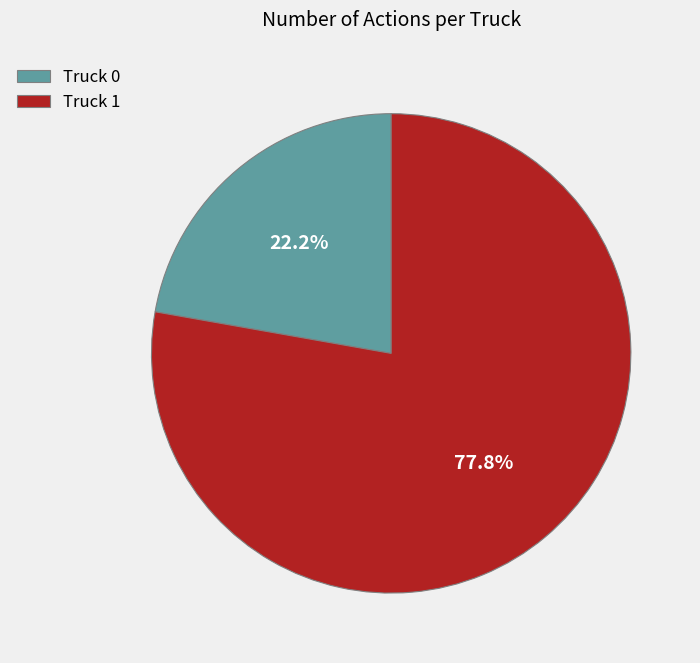

True or false: Truck 1 accounts for 65% of the total.

False